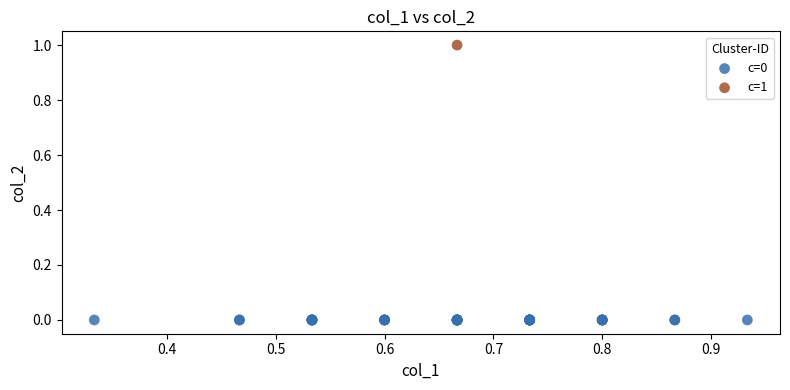

Which series reaches the minimum Y coordinate?

c=0